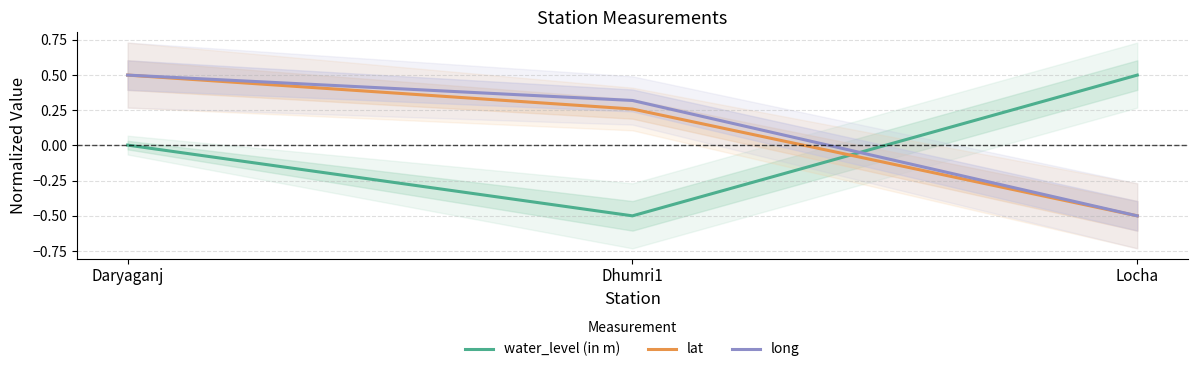

What is the difference between the lat values at Locha and Dhumri1?

0.8